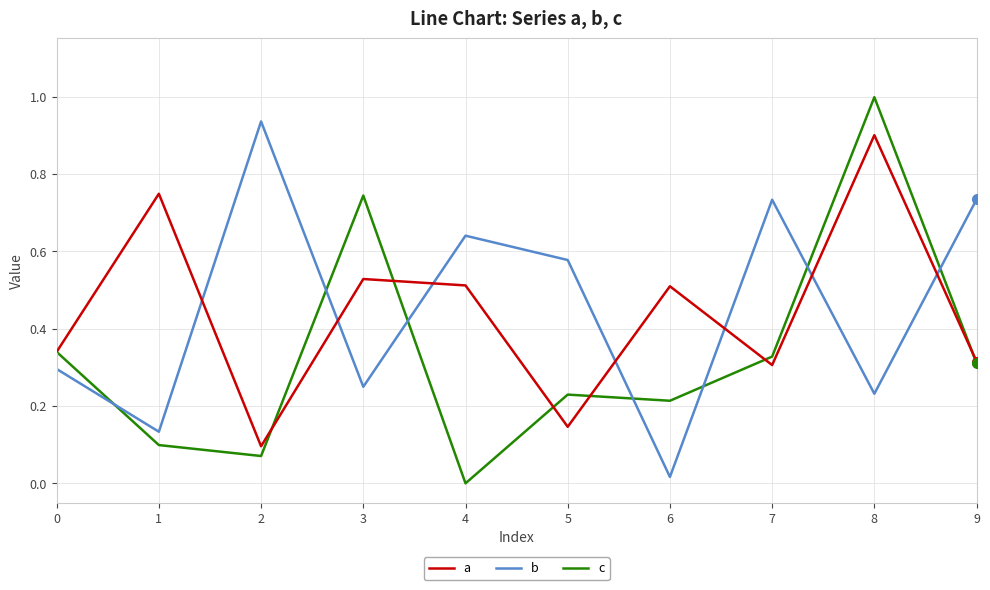

Where is the first local minimum for b?

1